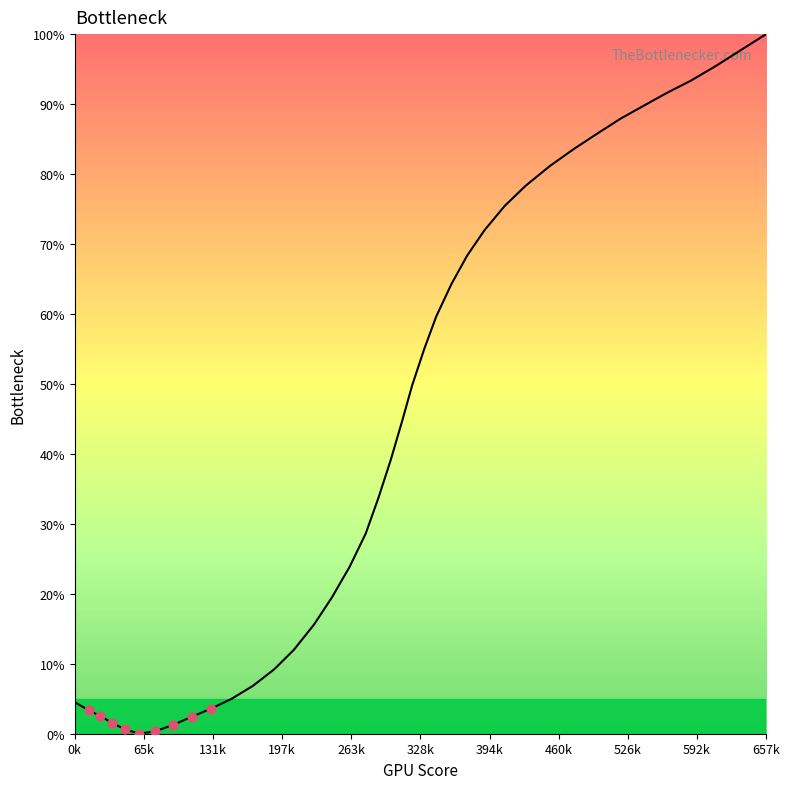

What is the difference between the maximum and minimum values?

100.0